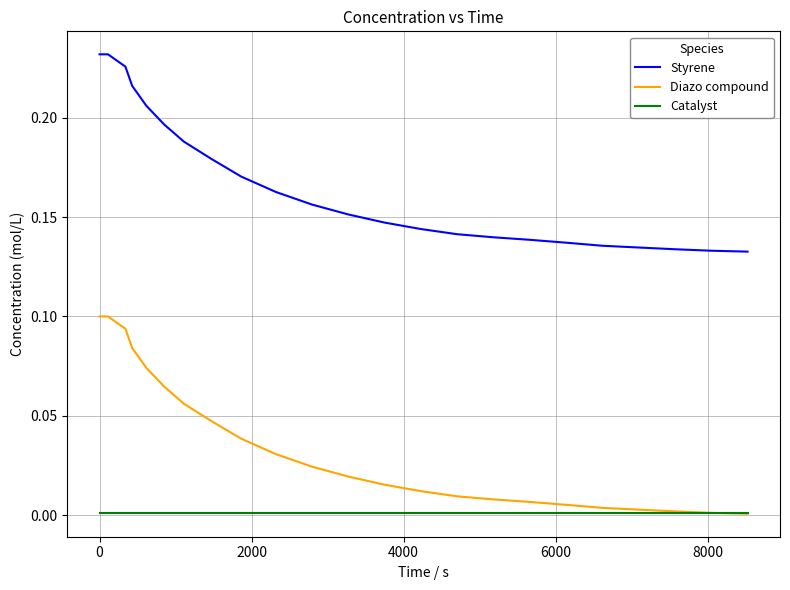

True or false: Styrene and Catalyst cross at least once.

False